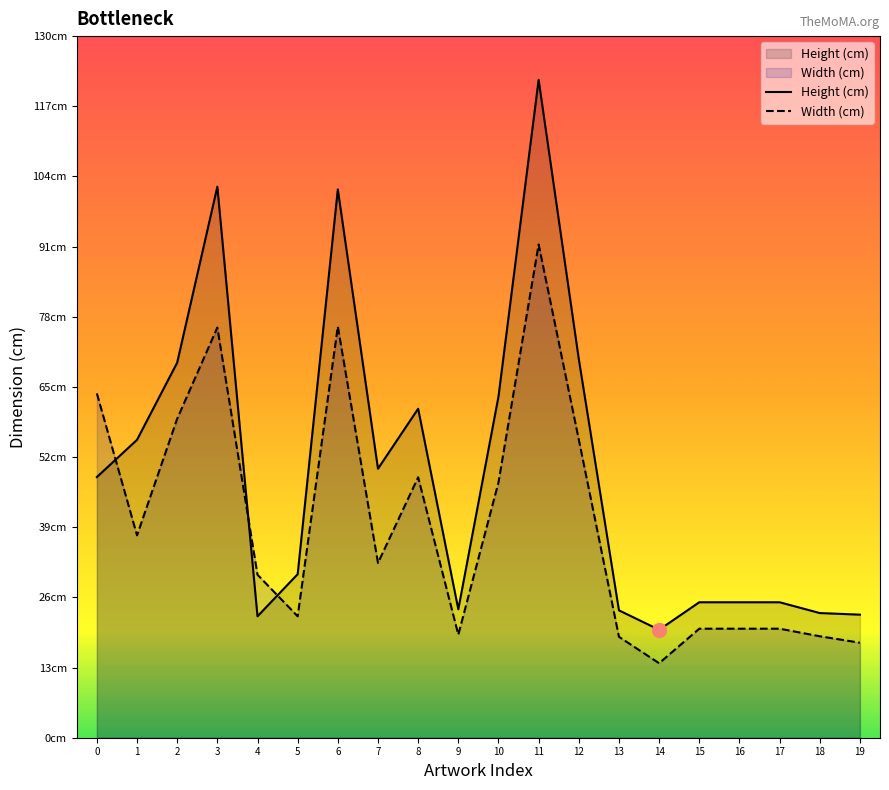

The Height (cm) series shows 175.8 at 6. True or false?

False